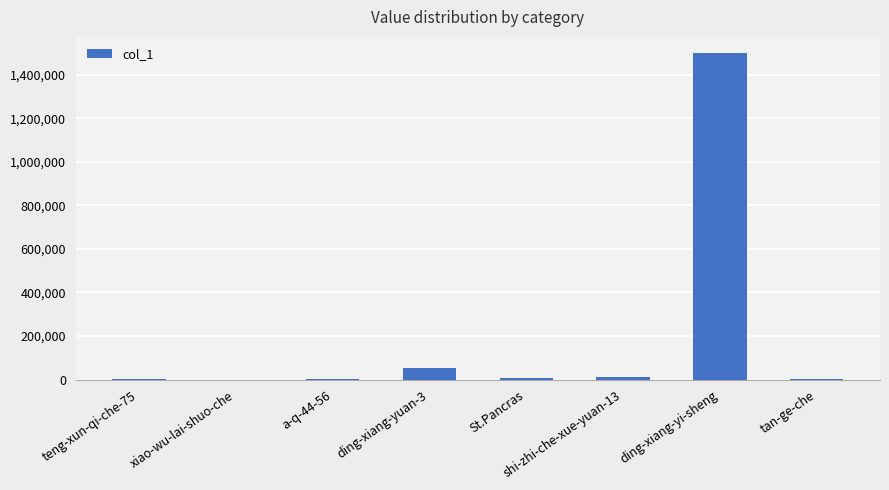

At which label is the value closest to 749624?

ding-xiang-yuan-3